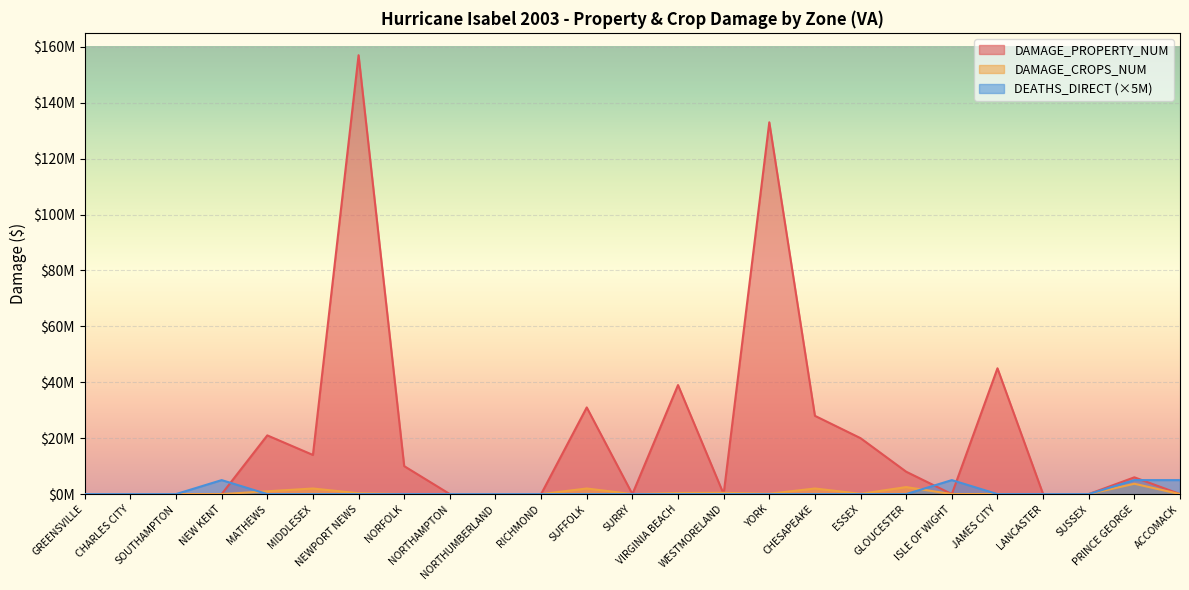

At which label is DAMAGE_PROPERTY_NUM closest to 78500000?

JAMES CITY